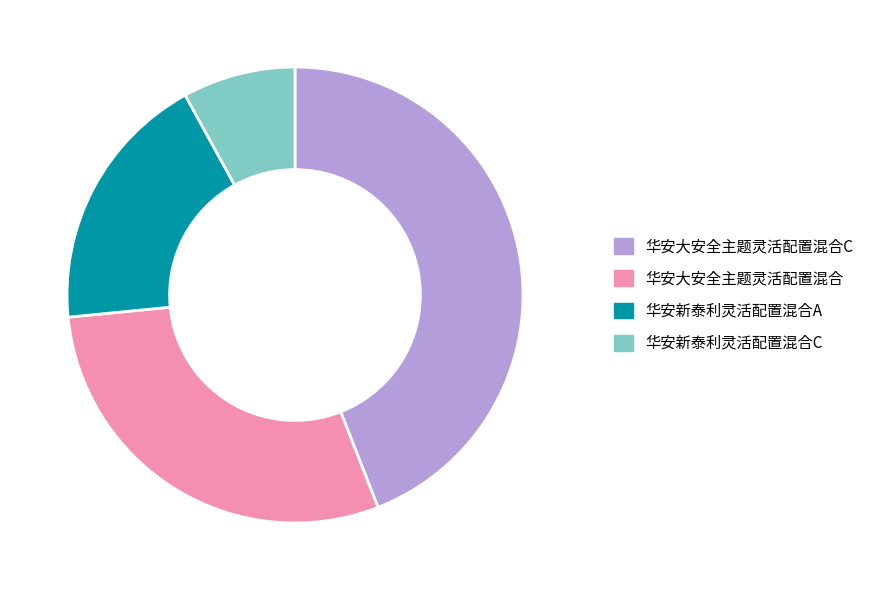

Does any single category account for the majority?

No